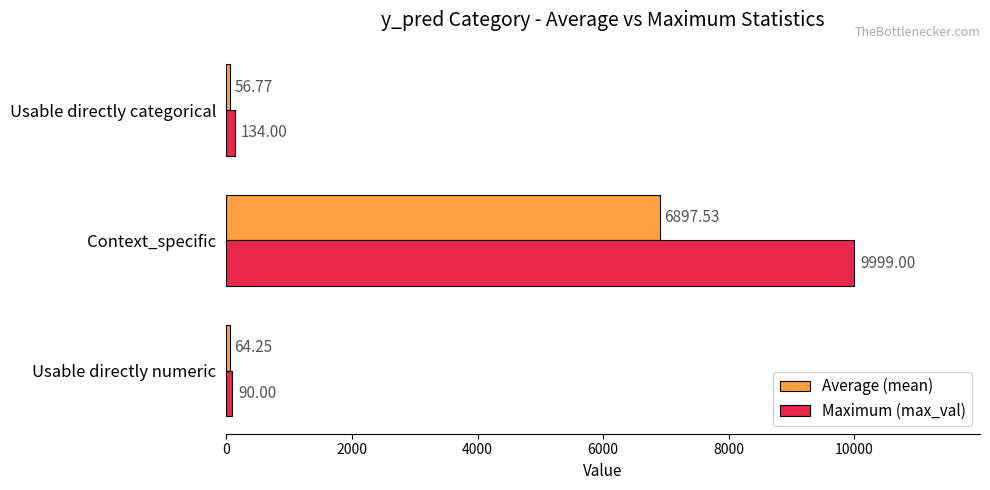

What is the difference between the highest and lowest values at Usable directly numeric?

25.8